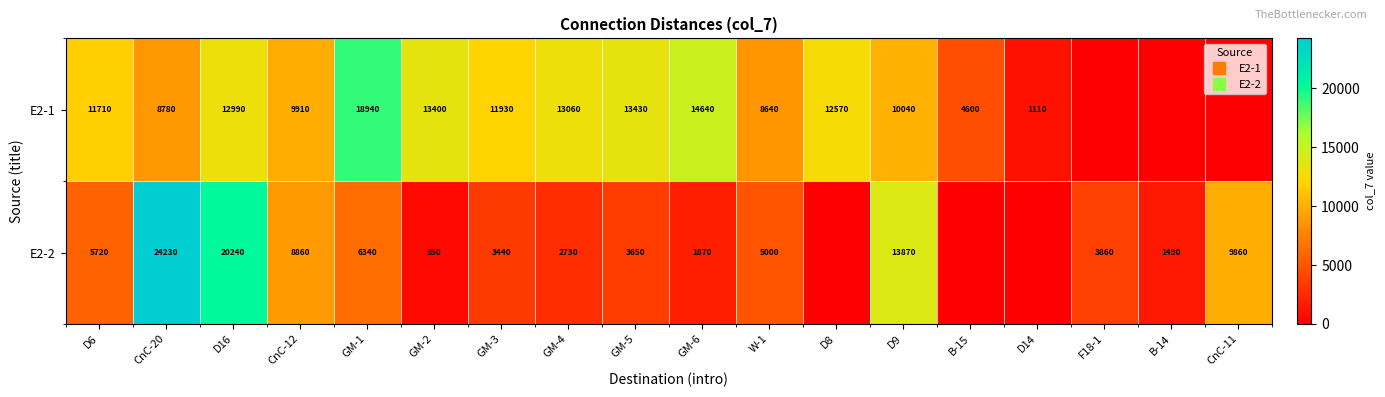

Rank the series by their average value, from highest to lowest.

E2-1, E2-2